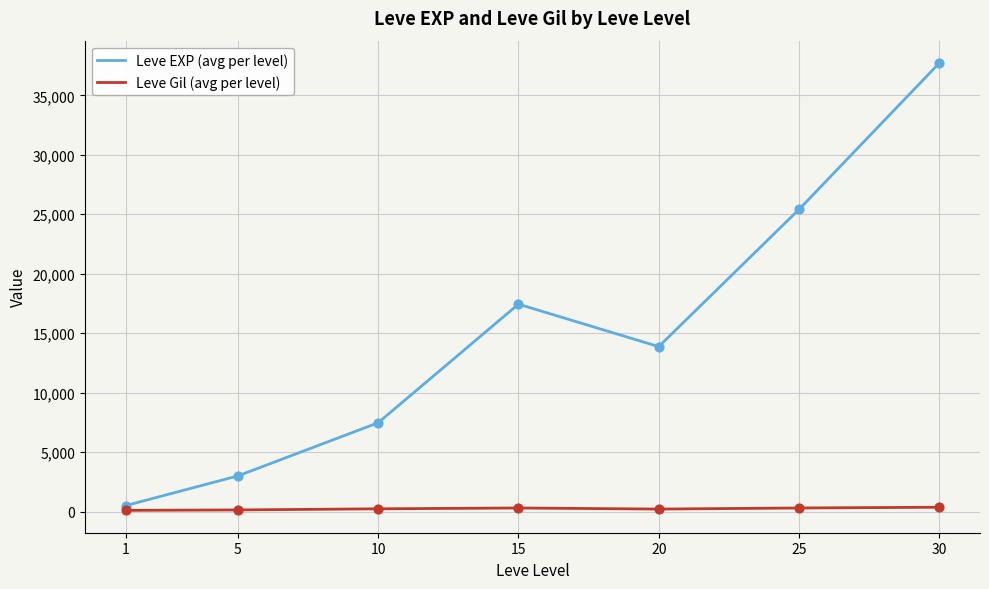

At which category is the sum across all series the highest?

30